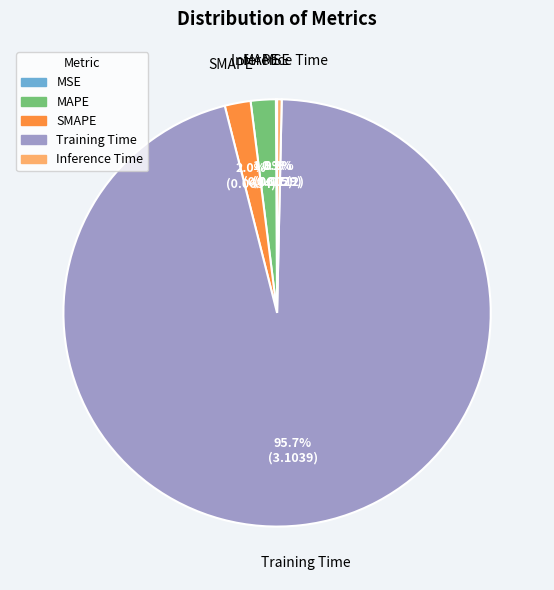

Is there a majority slice in this chart?

Yes